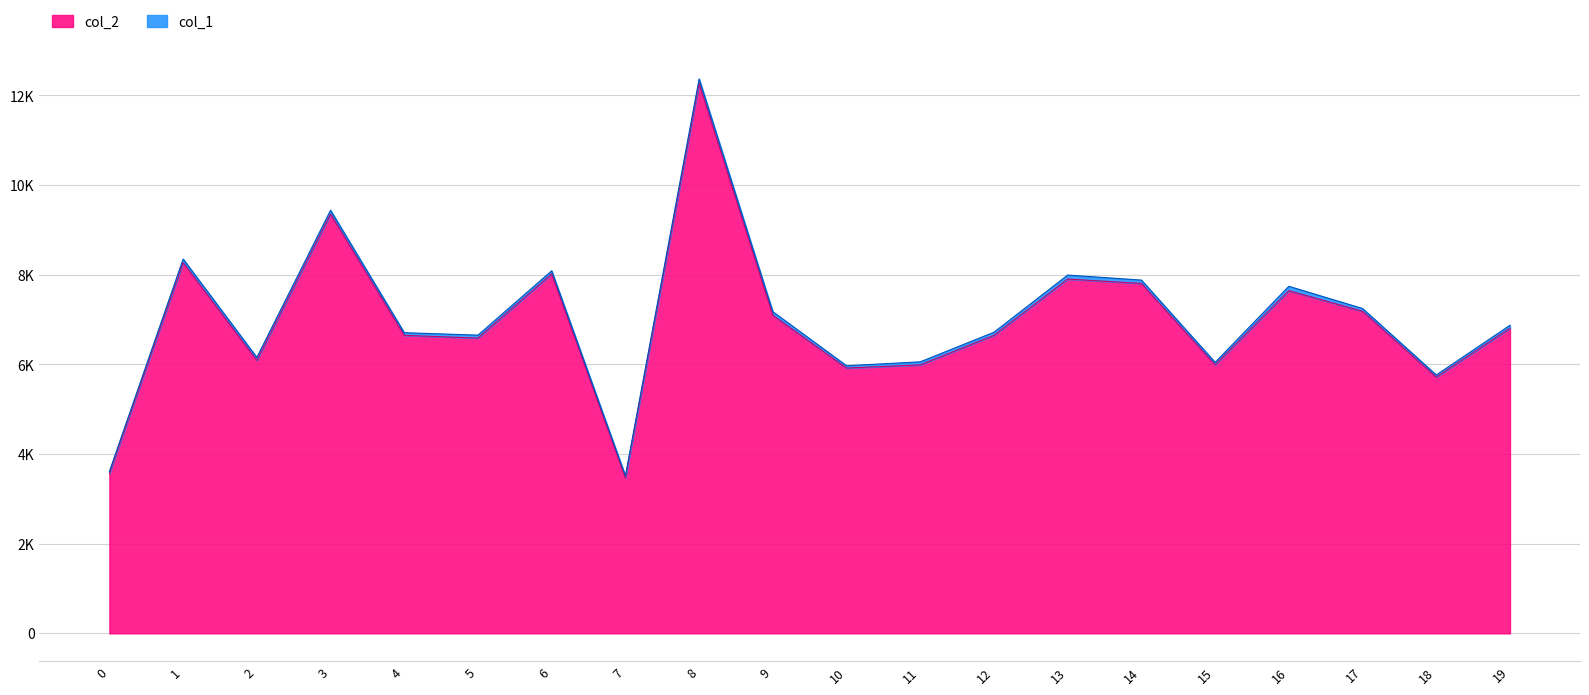

The chart shows a value of 9554 at 17. True or false?

False